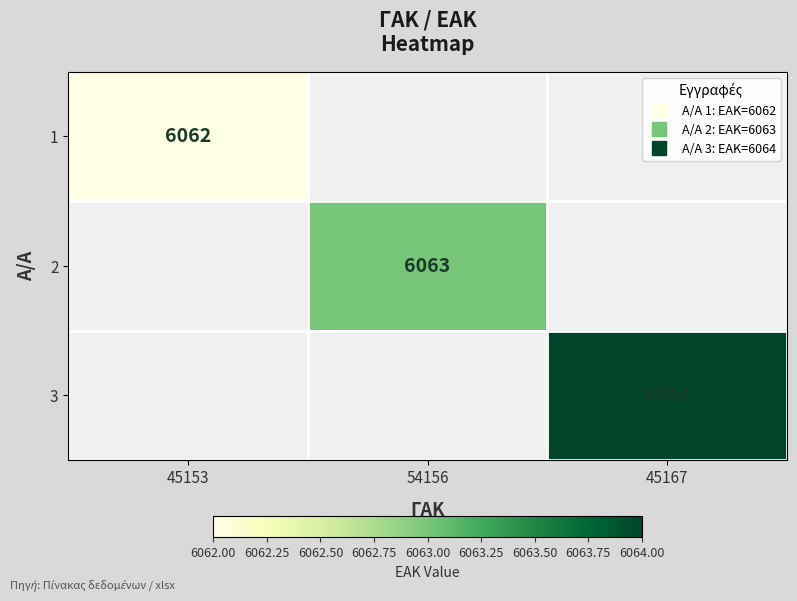

Rank the series by their maximum value, from lowest to highest.

1, 2, 3